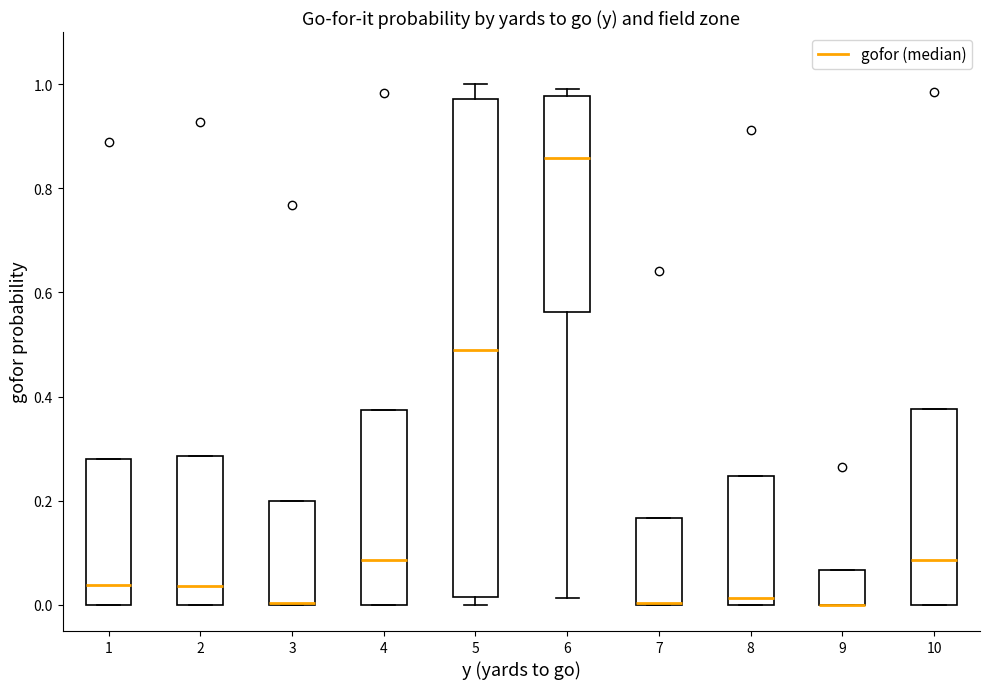

Comparing the boxes themselves (not the whiskers), which one is the tallest?

5